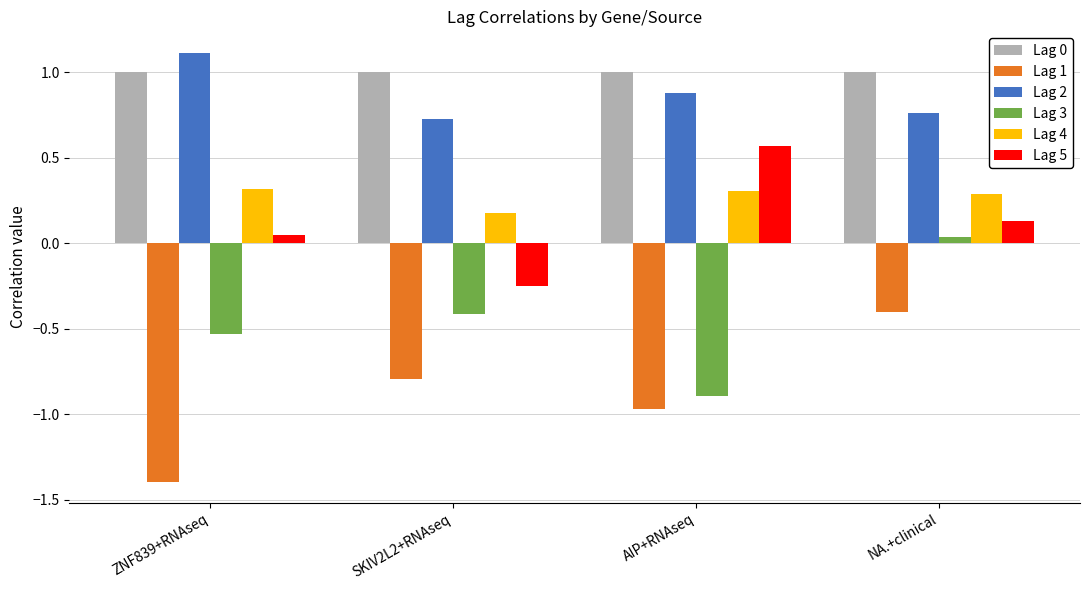

List the labels in order of Lag 3 value, largest first.

NA.+clinical, SKIV2L2+RNAseq, ZNF839+RNAseq, AIP+RNAseq